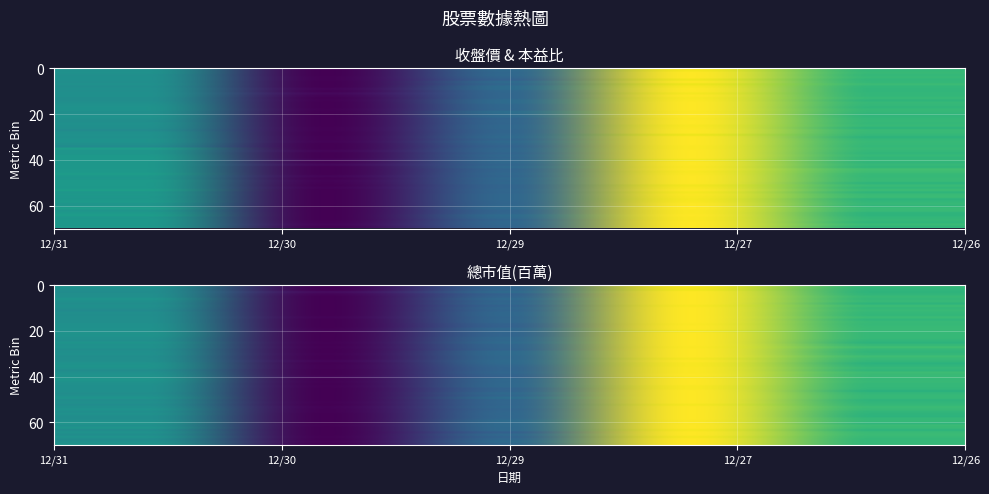

What value does the 總市值(百萬) series have at 12/29?

0.3